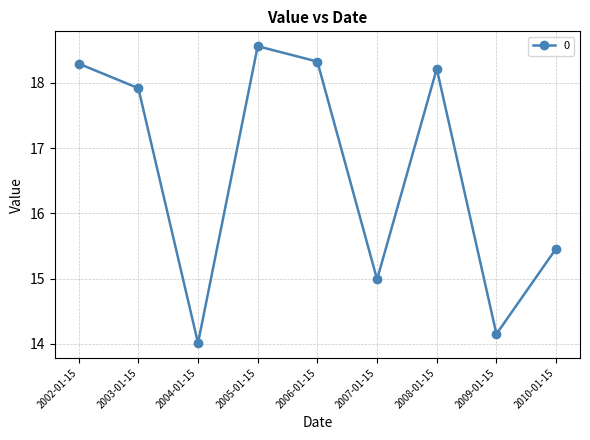

Reading left to right, extract all data points from this chart.

2002-01-15=18.3	2003-01-15=17.9	2004-01-15=14.0	2005-01-15=18.6	2006-01-15=18.3	2007-01-15=15.0	2008-01-15=18.2	2009-01-15=14.1	2010-01-15=15.5